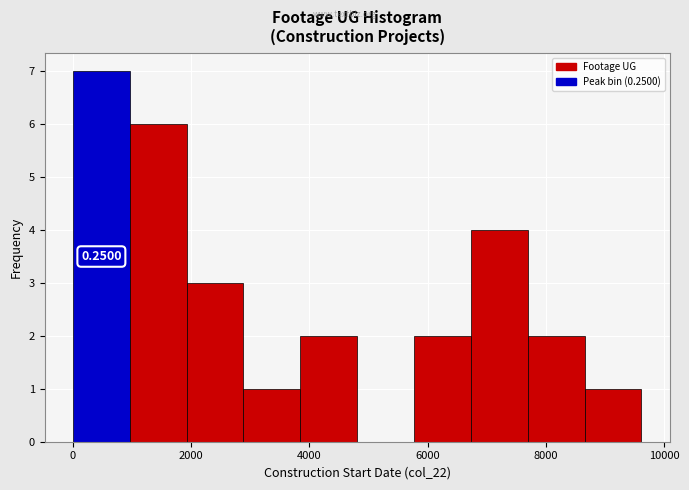

Which range on the x-axis has the tallest bar?

0 to 1000